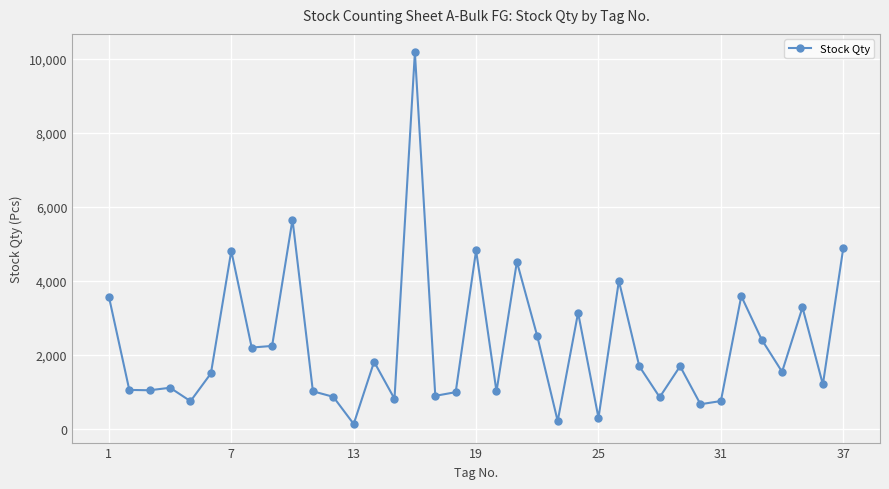

What is the difference between the second highest and minimum values?

5520